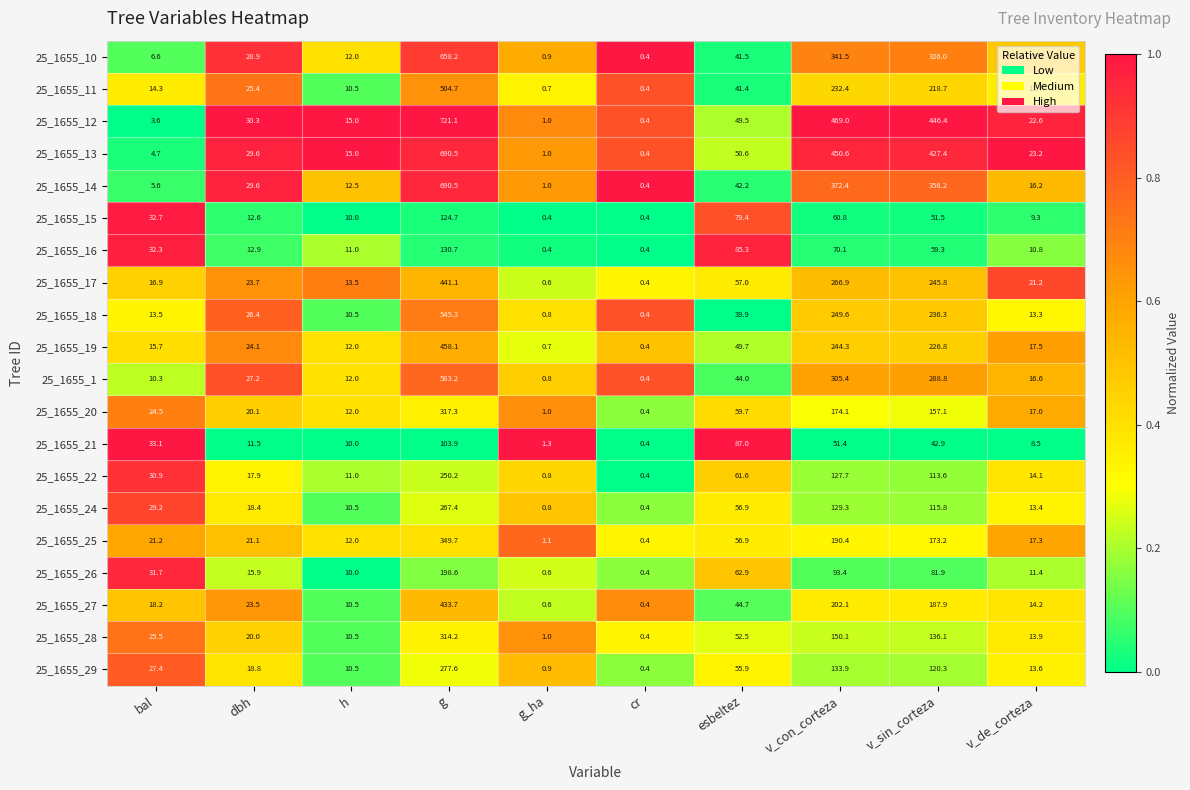

Which series has the largest range (max minus min)?

25_1655_12